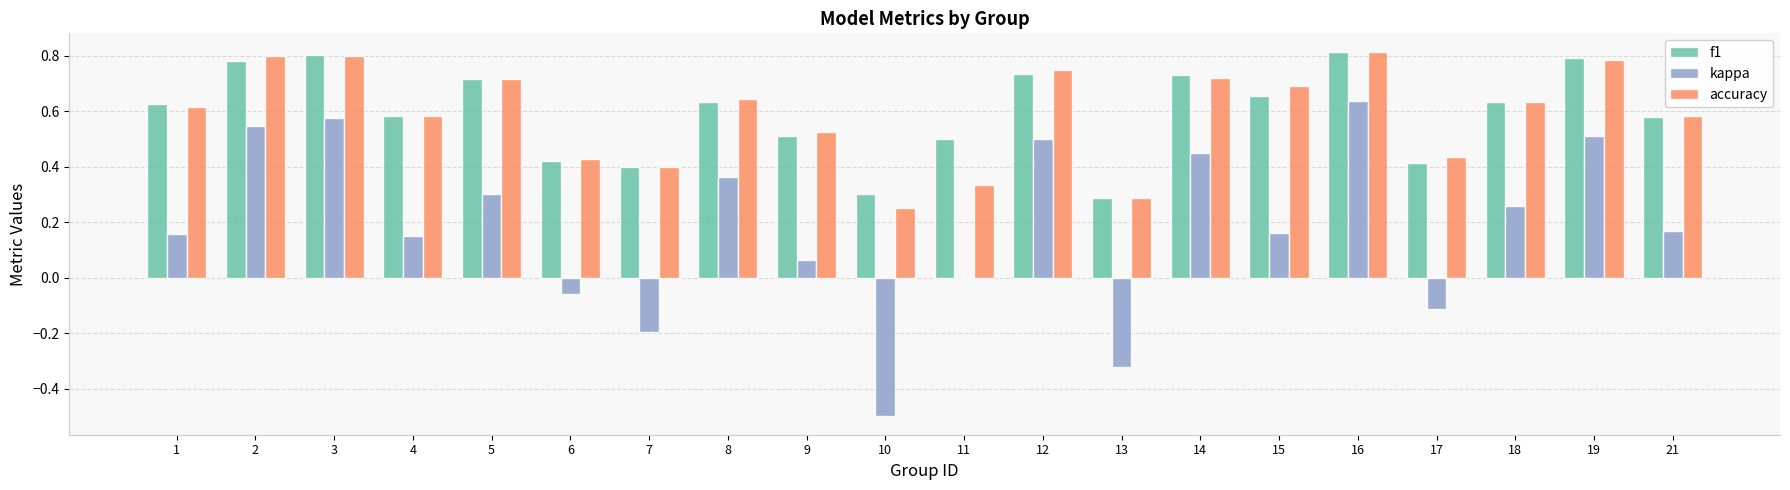

How many f1 values are between 0 and 1?

20